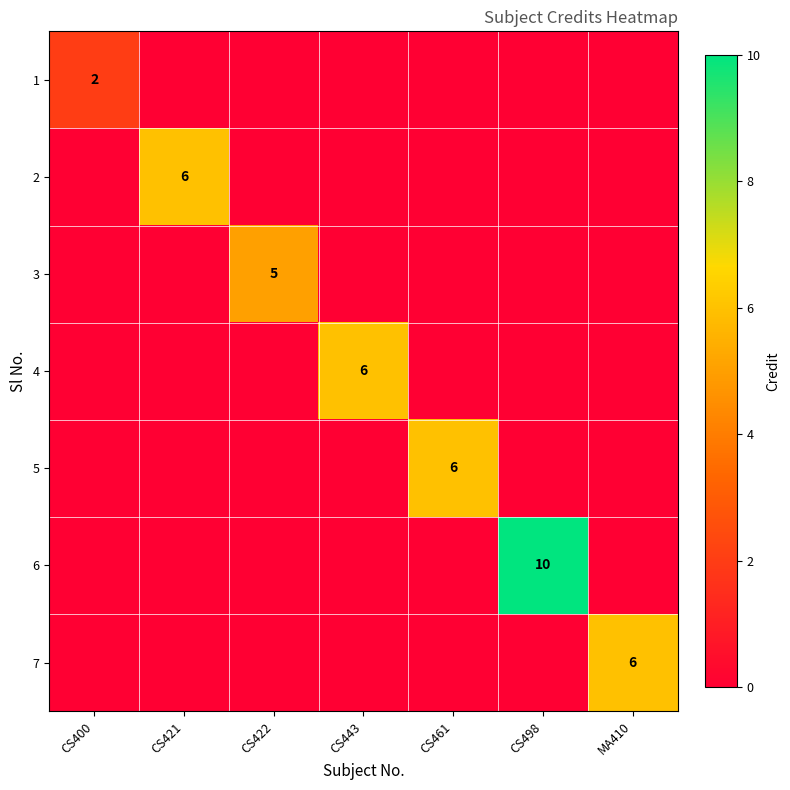

Where is 5 nearest to the value 3?

CS400